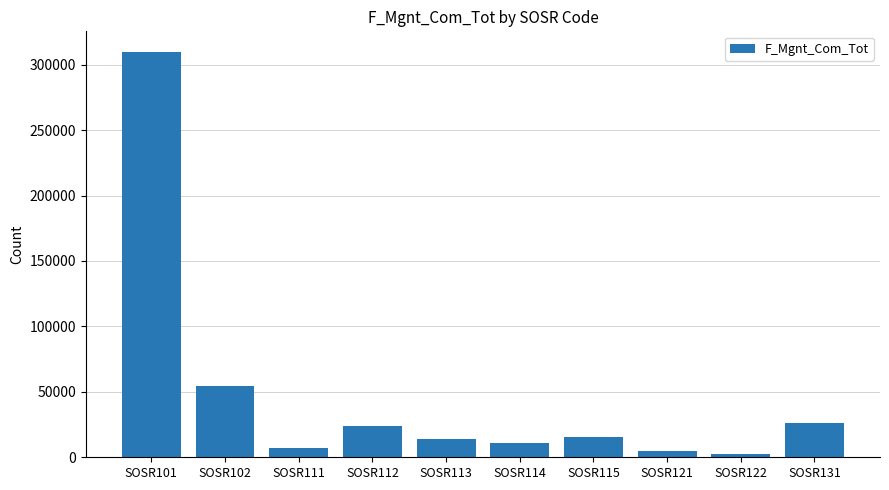

Reading right to left, extract all data points from this chart.

26542	2362	4497	15719	10974	13710	23543	6932	54671	310003